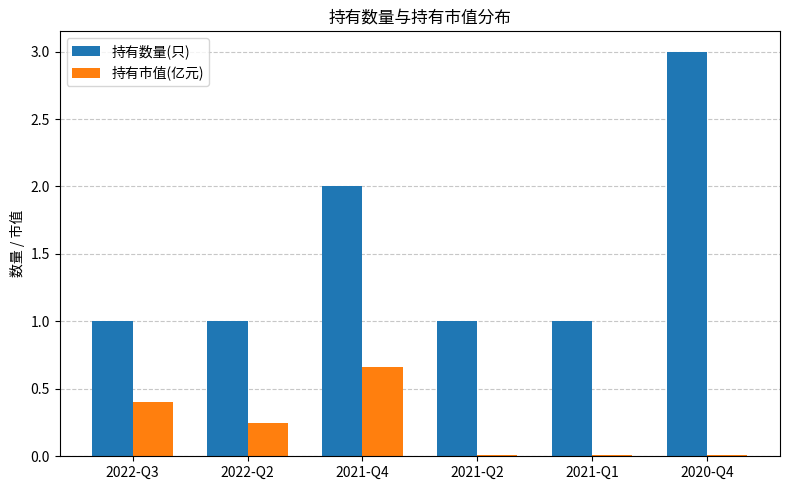

What is the highest value of the 持有数量(只) series?

3.0